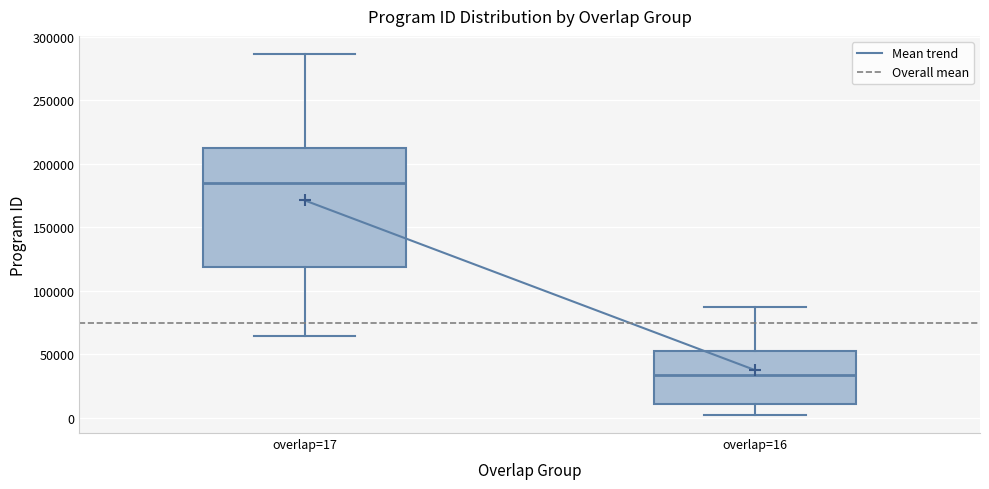

Which box is the tallest, from its lower edge to its upper edge?

overlap=17